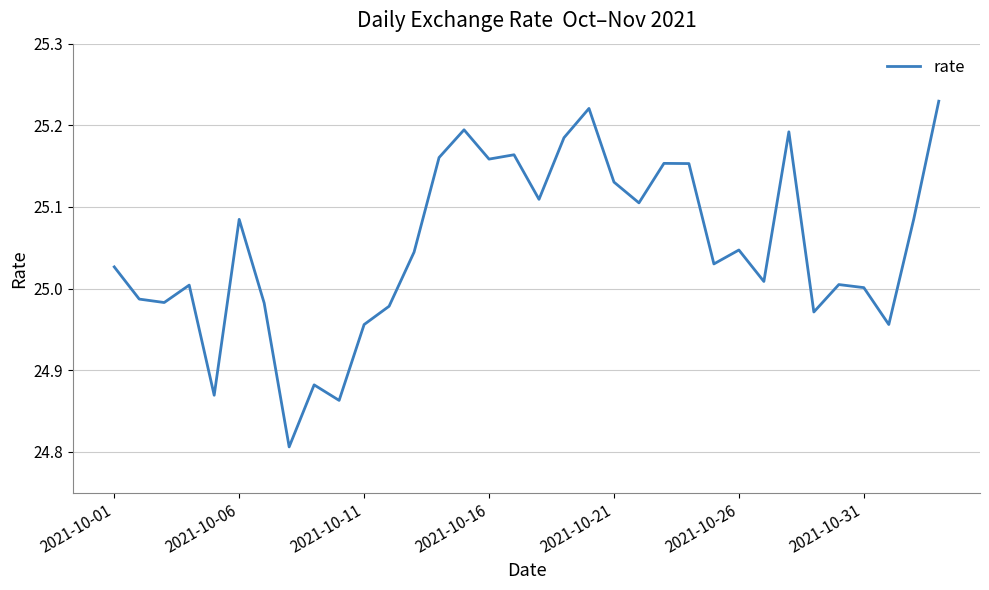

What is the difference between the maximum and minimum values?

0.4